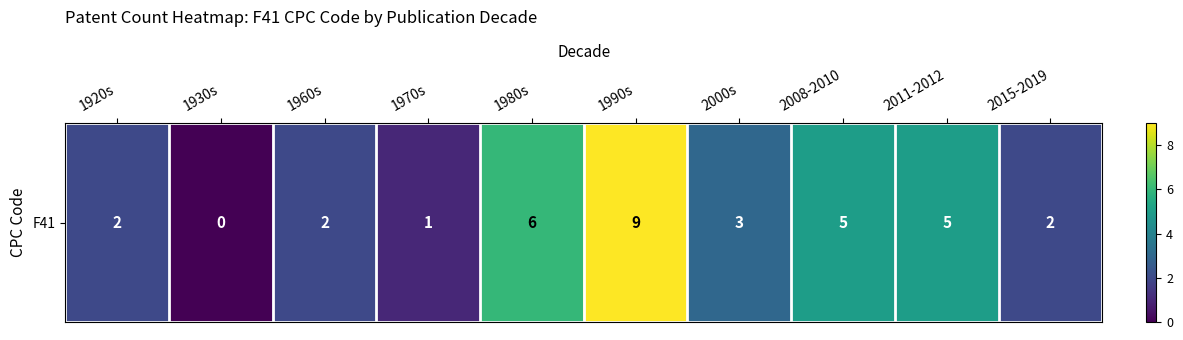

Is it true that the value at 2015-2019 is 3?

False